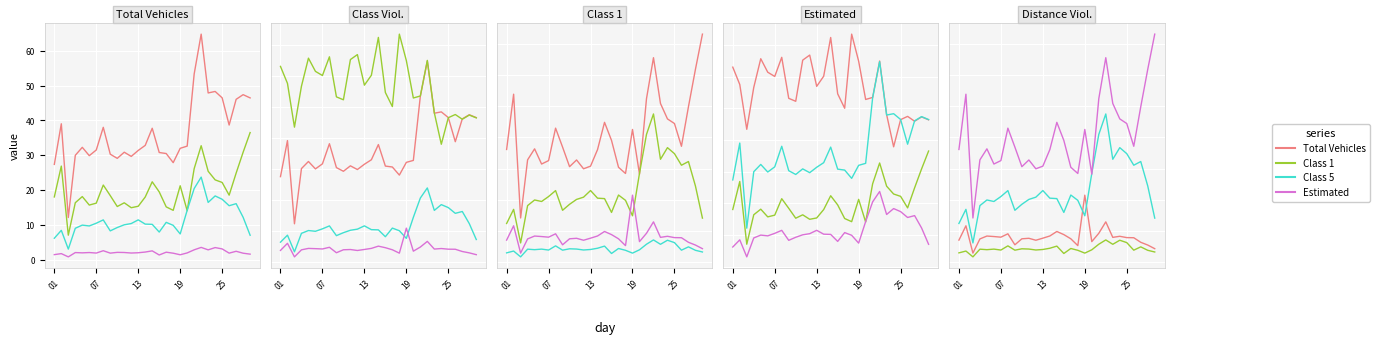

Which has a higher value, 07 or 9?

07